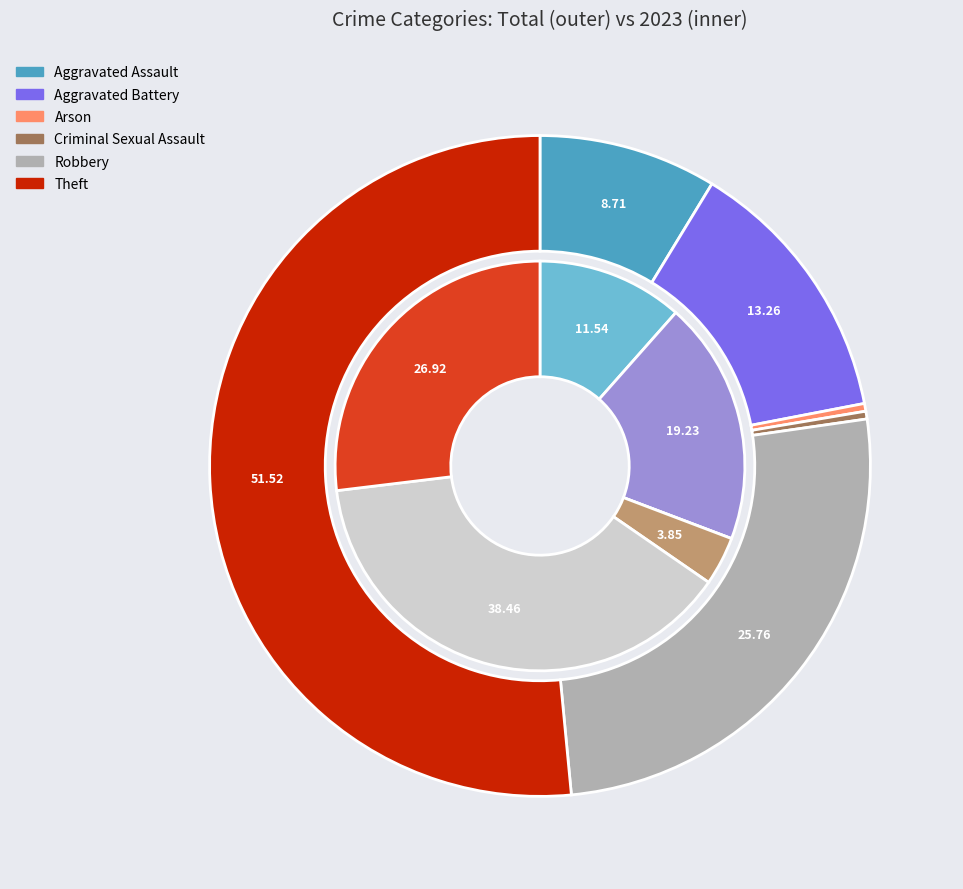

Is the sum of 5 and values_total greater than half?

No